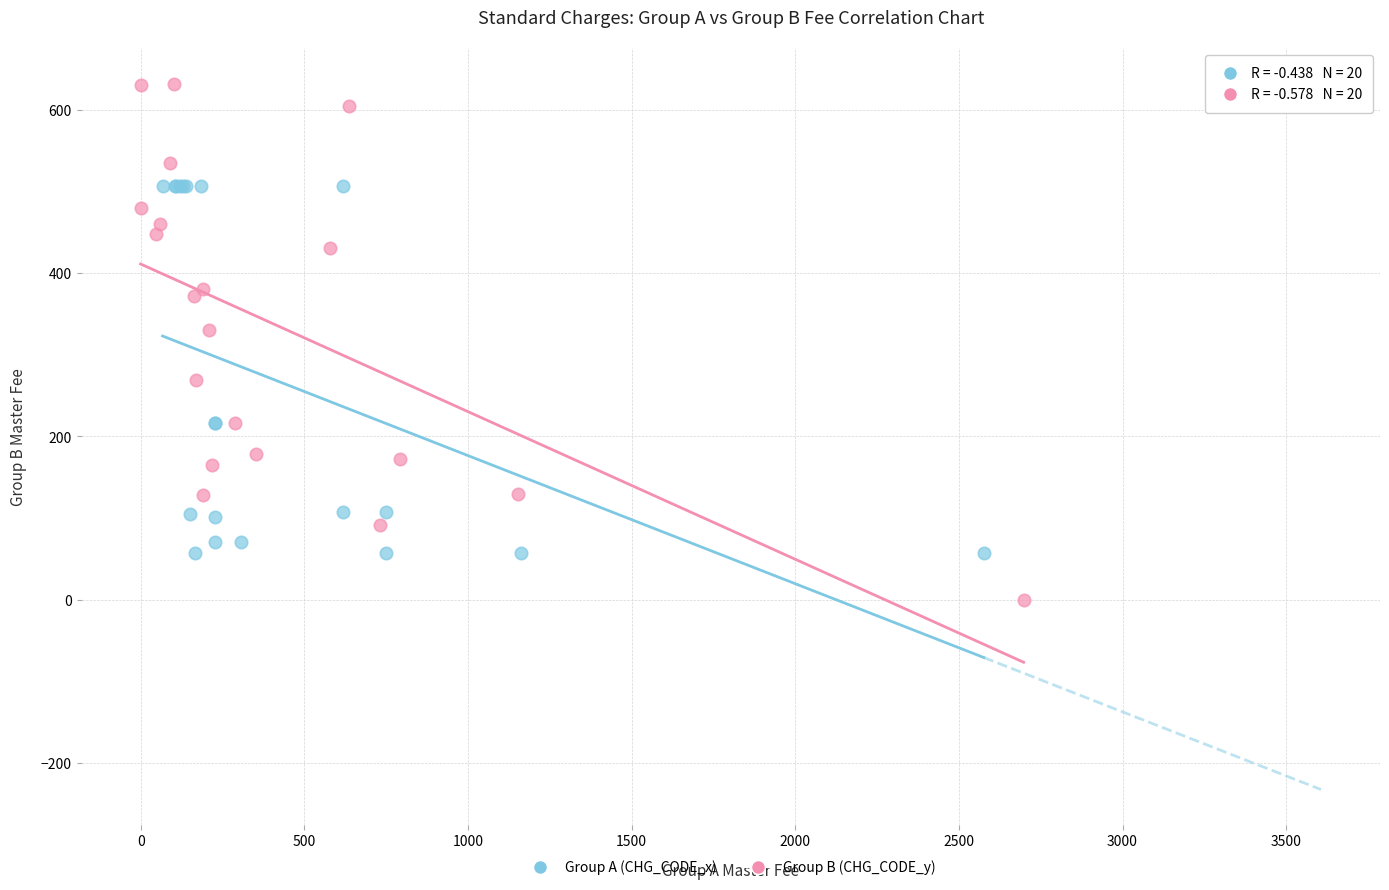

What are all the series names shown in the legend?

Group A (CHG_CODE_x), Group B (CHG_CODE_y)